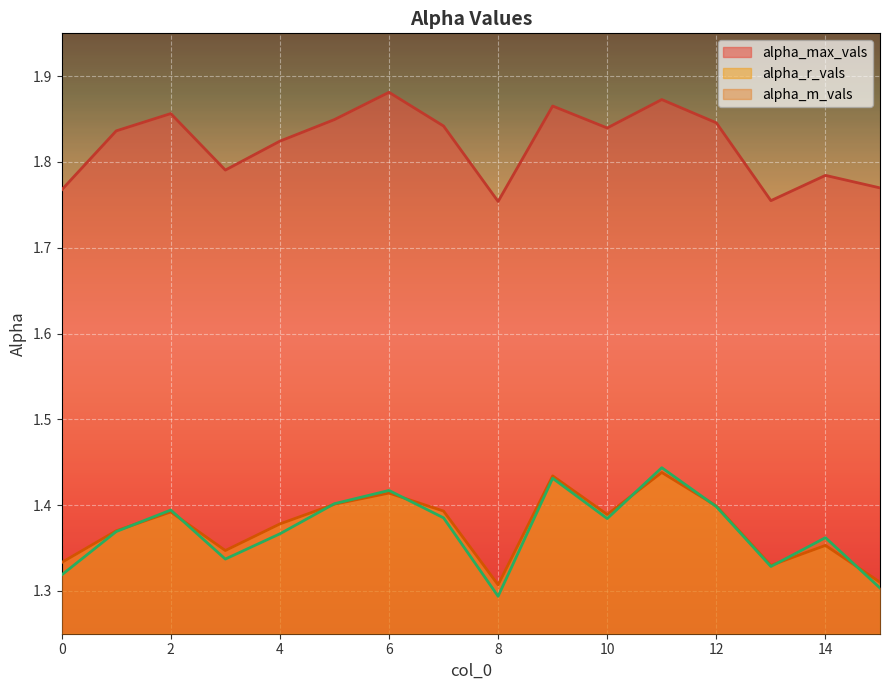

Between which two adjacent categories do alpha_r_vals and alpha_m_vals first intersect?

1 and 2